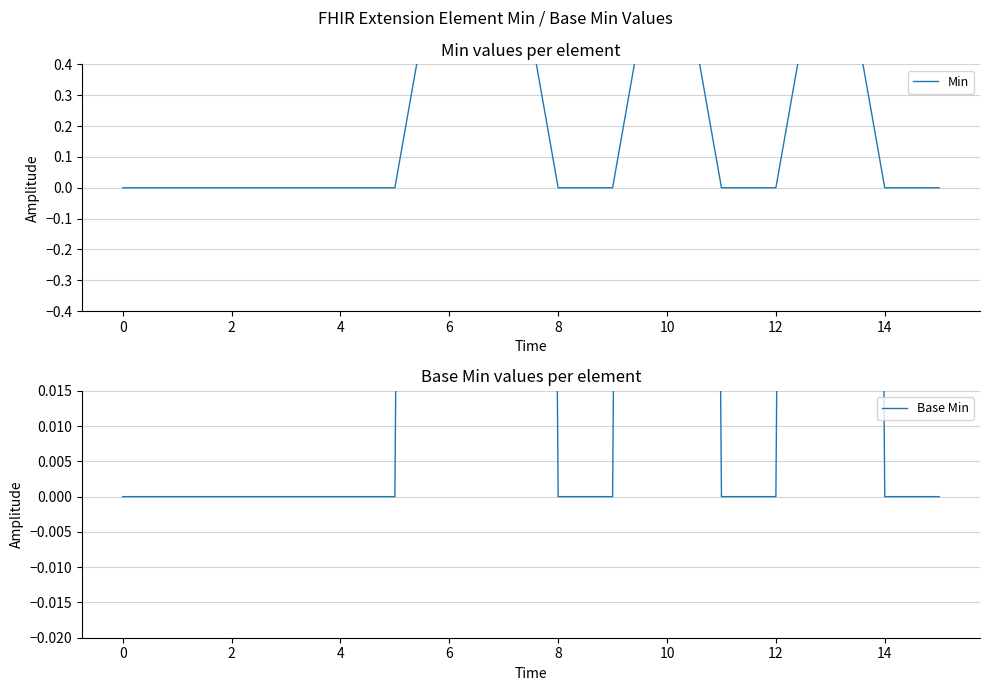

Rank the series at 12 from highest to lowest value.

Min, Base Min